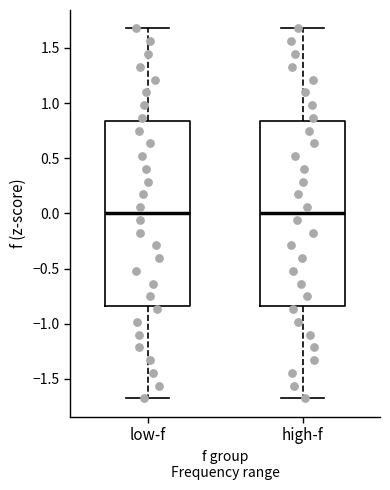

Reading left to right, read every box against the y-axis: the position of its median line, the range the box covers, and the ends of its whiskers. The values are not printed on the chart, so give them approximately, as read against the axis.

low-f: median 0.00, box -0.85 to 0.85, whiskers -1.70 to 1.70
high-f: median 0.00, box -0.85 to 0.85, whiskers -1.70 to 1.70